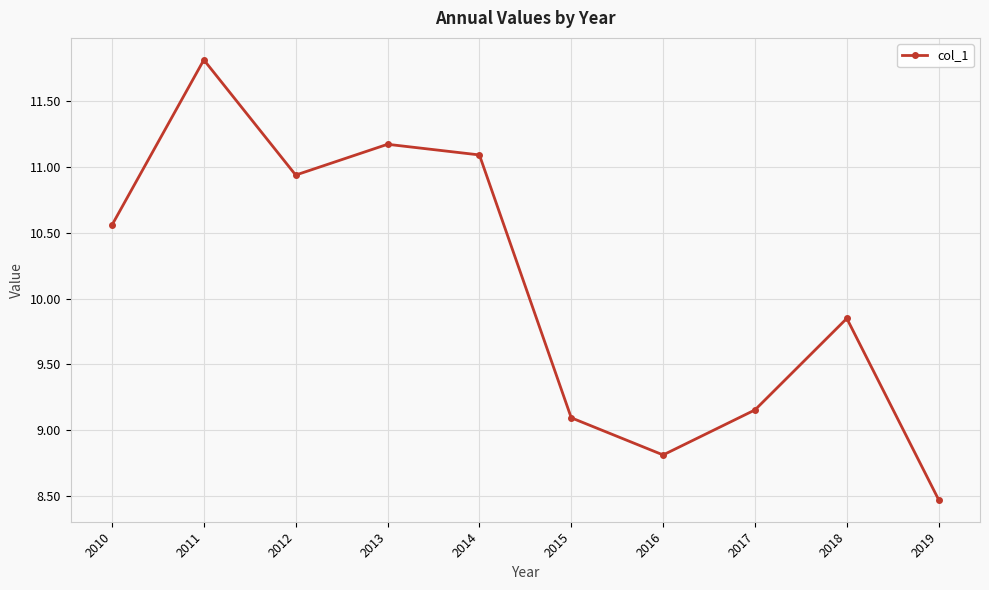

What is the greatest value displayed?

11.8